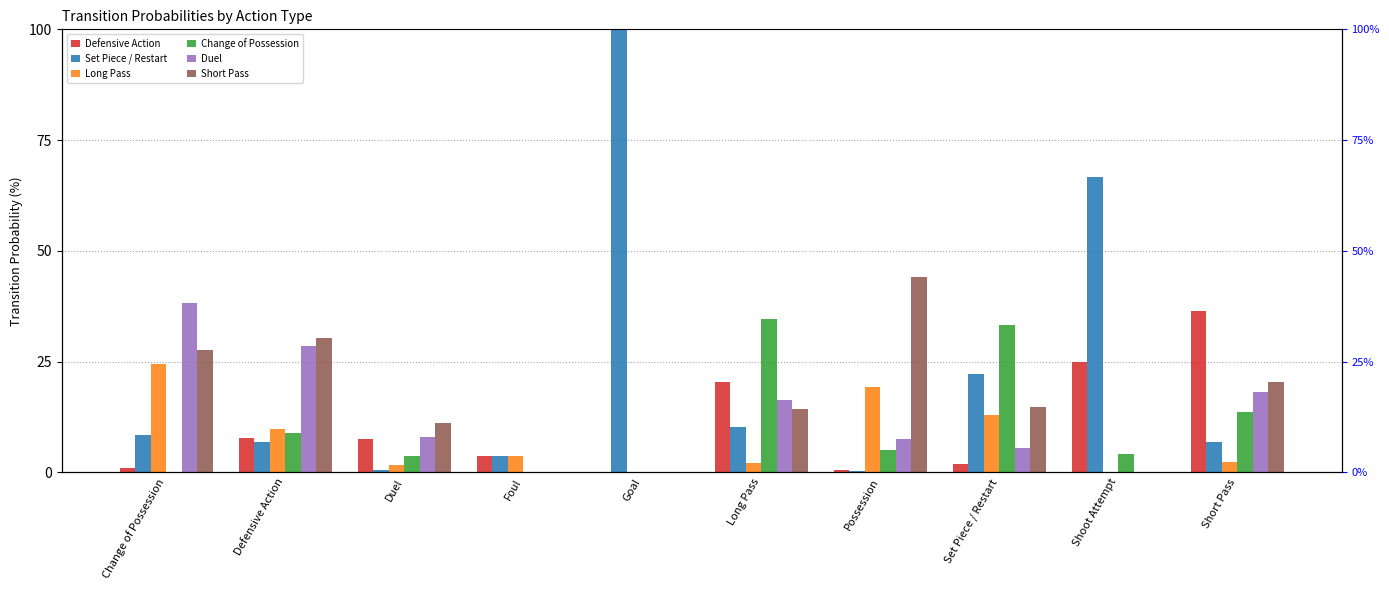

What are all the series names shown in the legend?

Defensive Action, Set Piece / Restart, Long Pass, Change of Possession, Duel, Short Pass